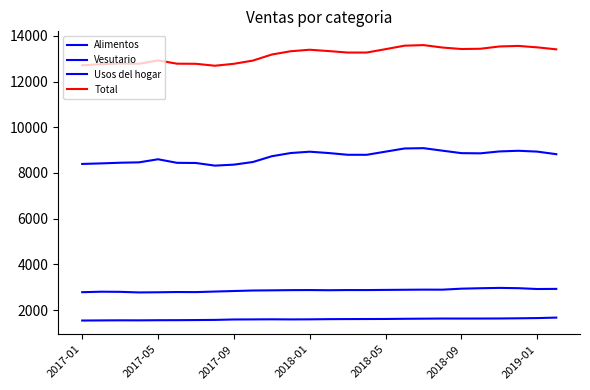

True or false: Total and Alimentos cross at least once.

False